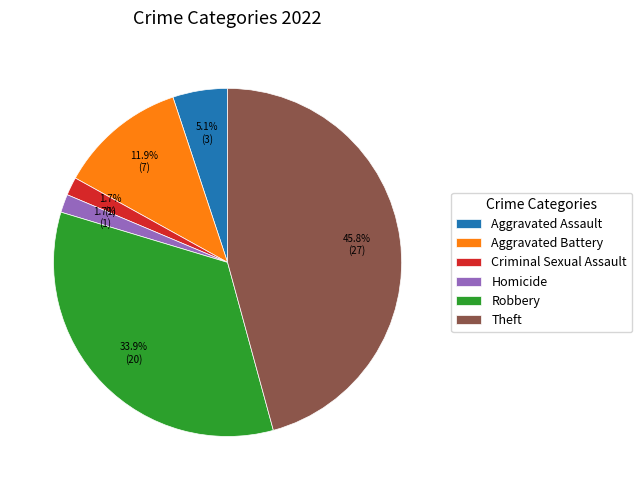

What percentage is NOT represented by Aggravated Assault?

94.9%